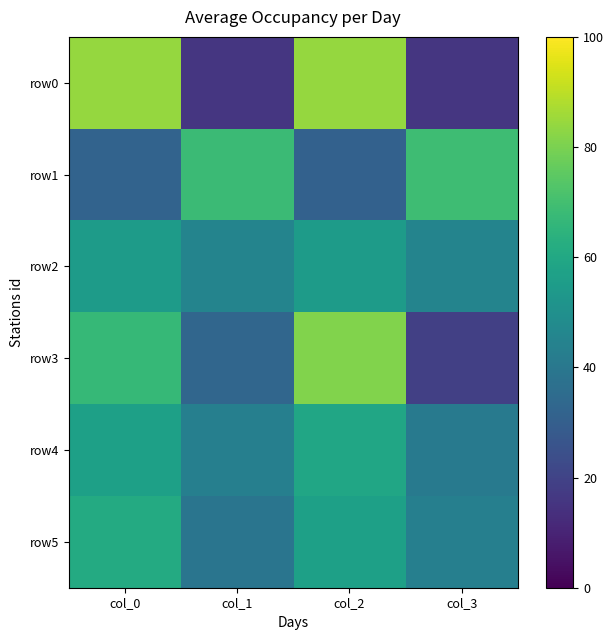

Reading left to right, what are all the values shown in this chart?

row0: col_0=84	col_1=16	col_2=84	col_3=16
row1: col_0=32	col_1=68	col_2=31	col_3=69
row2: col_0=55	col_1=45	col_2=55	col_3=45
row3: col_0=67	col_1=33	col_2=81	col_3=19
row4: col_0=57	col_1=43	col_2=59	col_3=41
row5: col_0=61	col_1=39	col_2=57	col_3=43